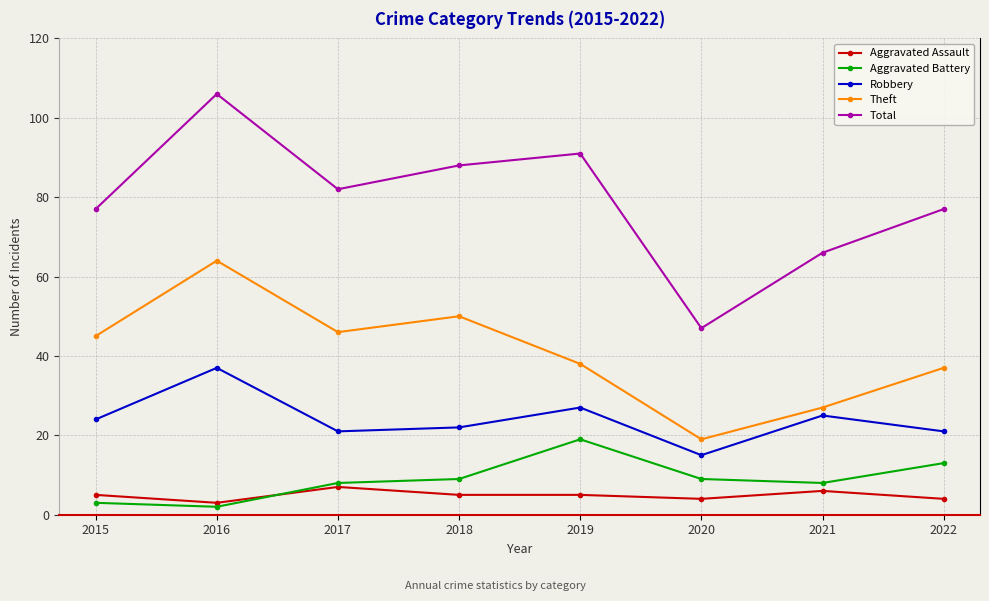

Which series changed the most between 2017 and 2020?

Total